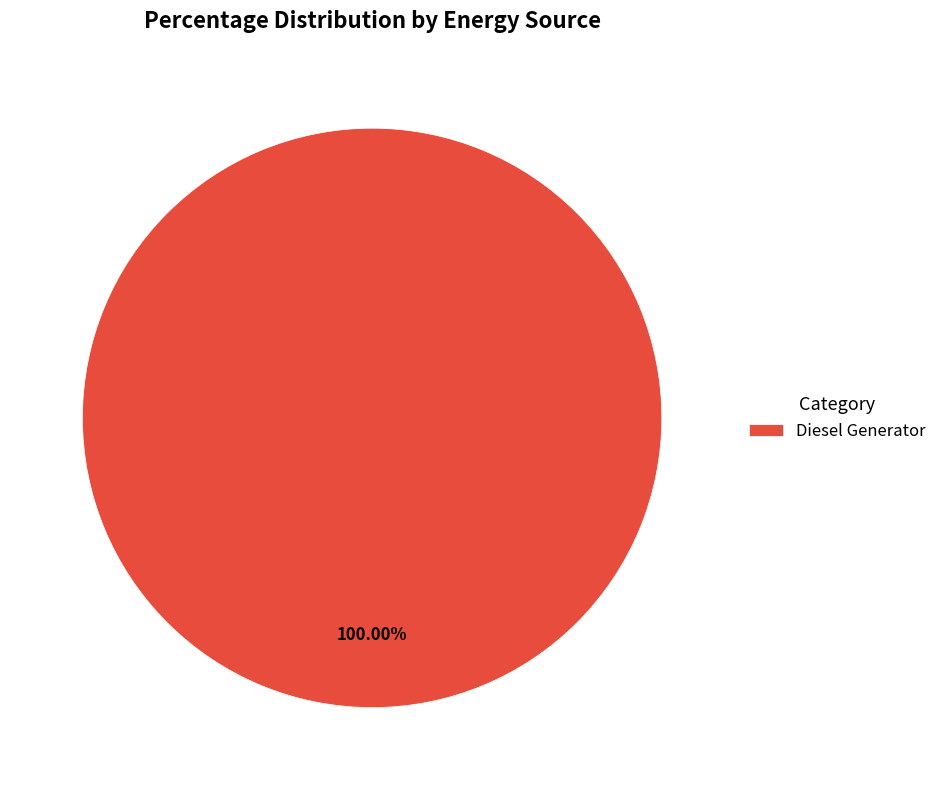

Rank the categories by value from highest to lowest.

Diesel Generator